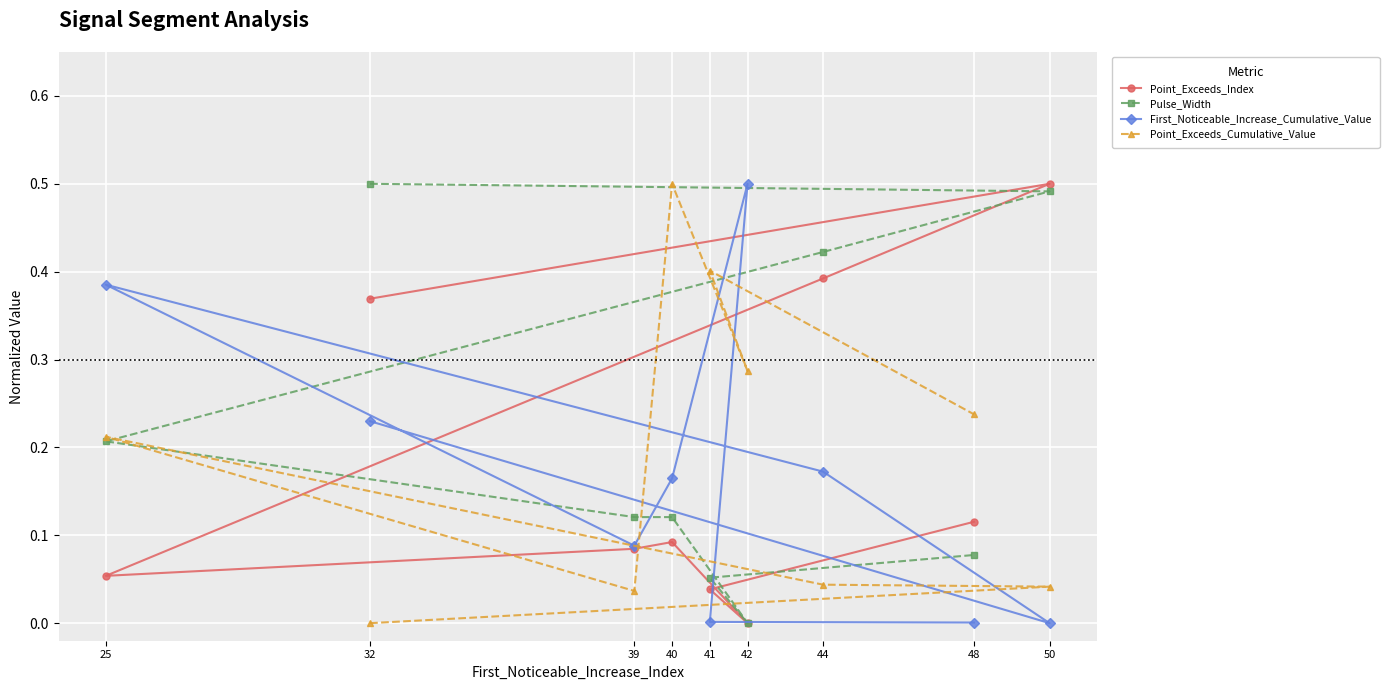

True or false: First_Noticeable_Increase_Cumulative_Value has a value of 0.1 at 44.

False